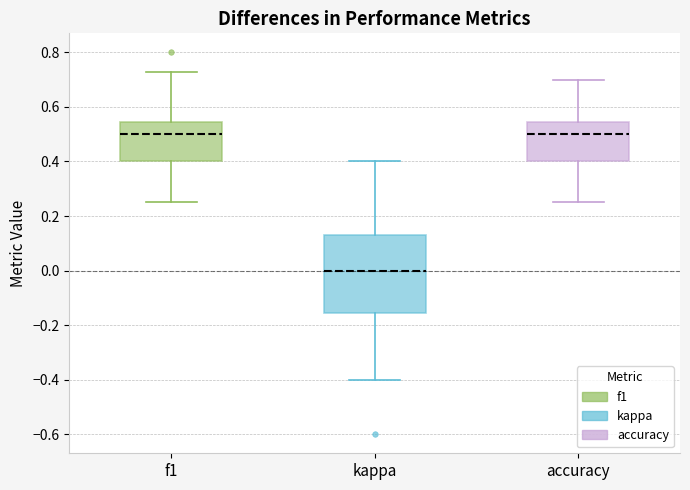

Comparing the boxes themselves (not the whiskers), which one is the tallest?

kappa